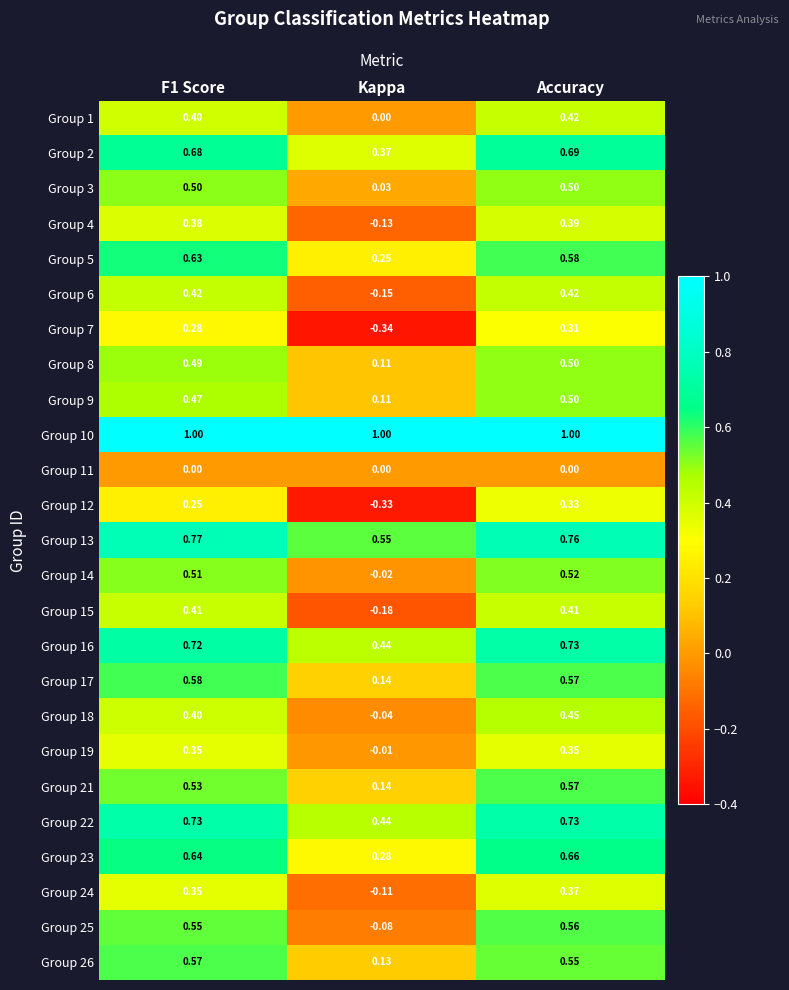

What is the difference between the highest and lowest values at F1 Score?

1.0